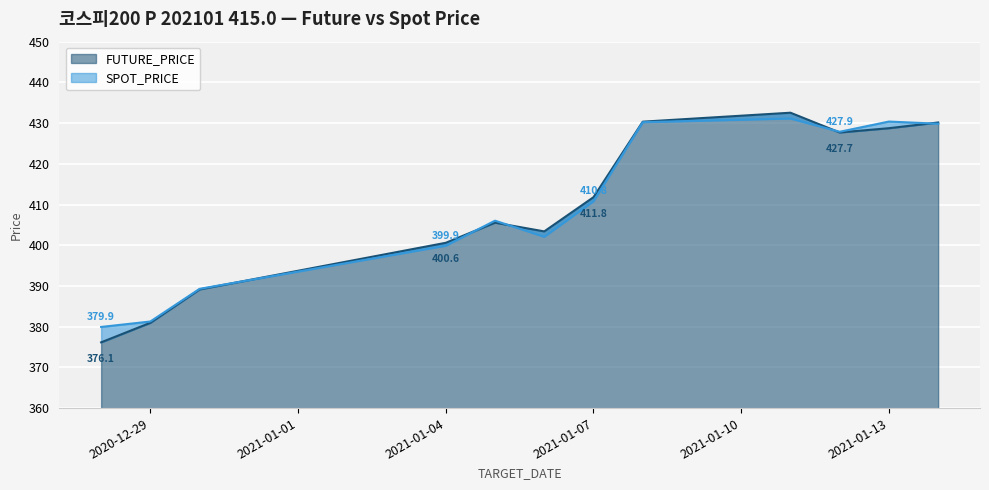

Rank the series at 2021-01-08 from lowest to highest value.

SPOT_PRICE, FUTURE_PRICE